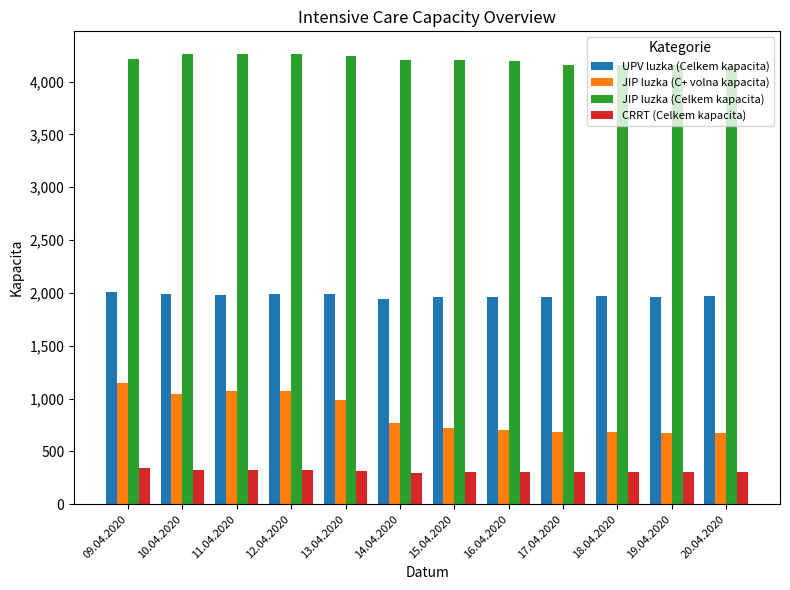

Does the chart contain any negative values?

No